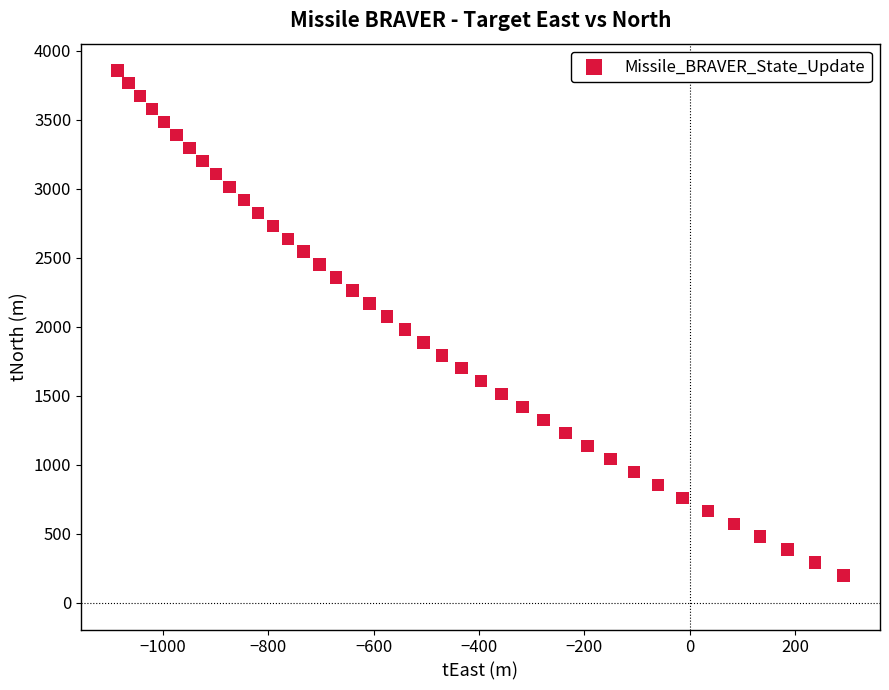

What is the range of X values (max minus min)?

1378.7